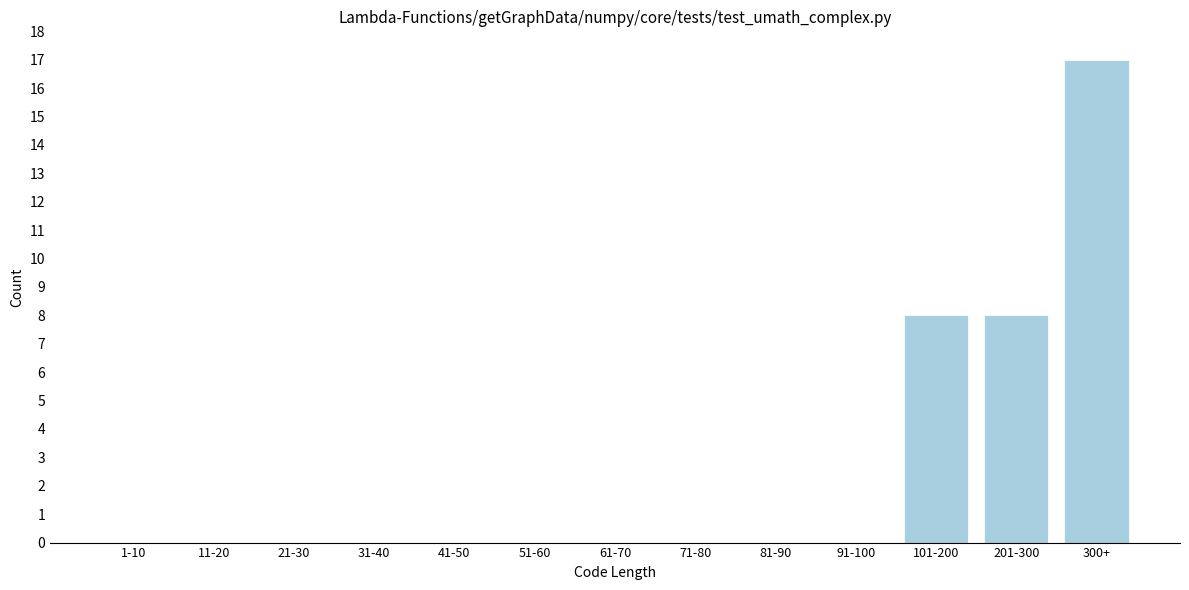

Reading left to right, extract all data points from this chart.

1-10=0	11-20=0	21-30=0	31-40=0	41-50=0	51-60=0	61-70=0	71-80=0	81-90=0	91-100=0	101-200=8	201-300=8	300+=17